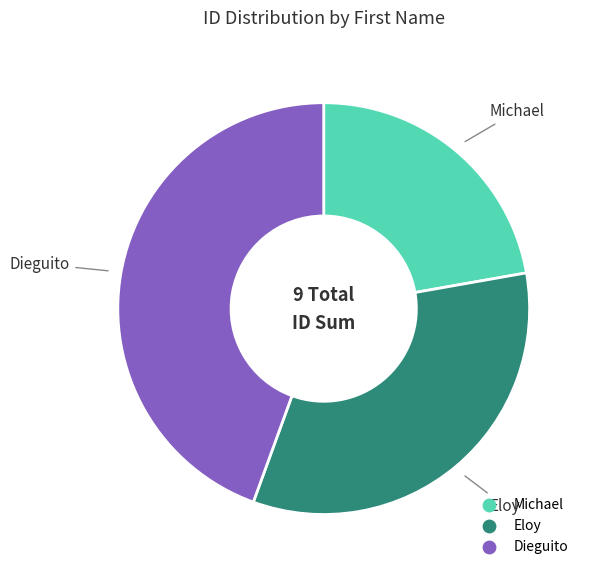

Do Eloy and Michael together represent more than half of the pie?

Yes